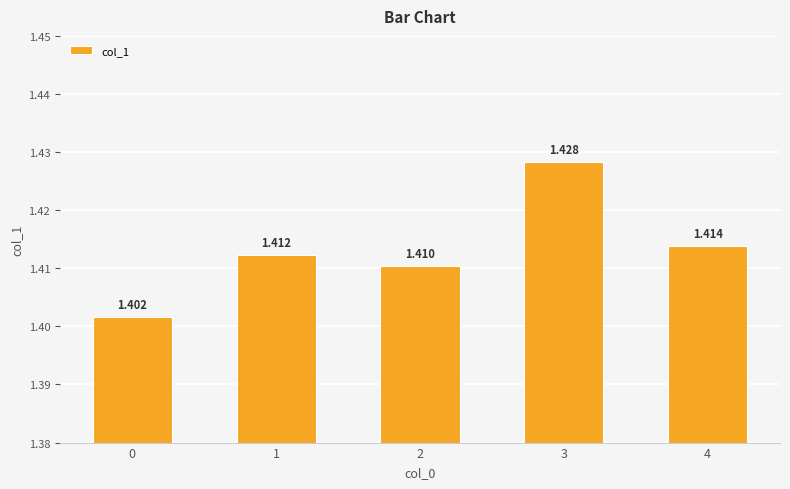

How many values are between 1 and 2?

5